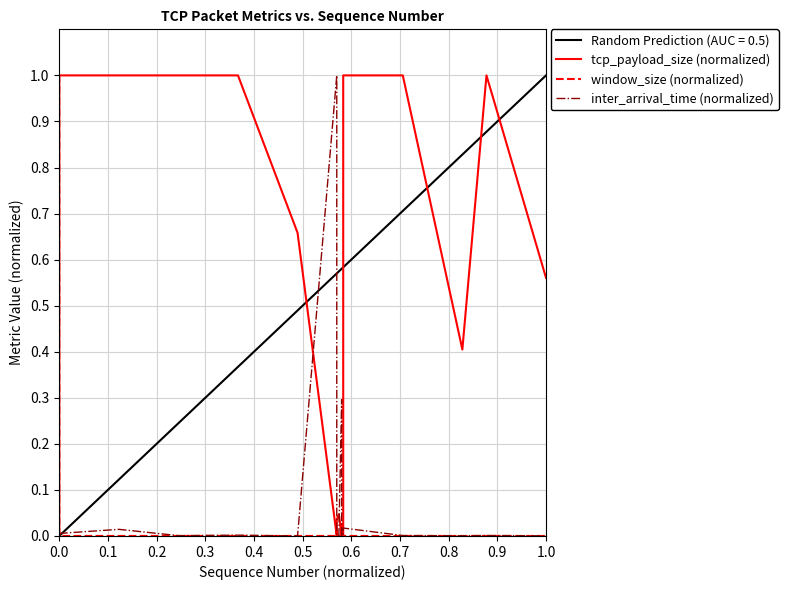

Does the chart have visible grid lines?

Yes